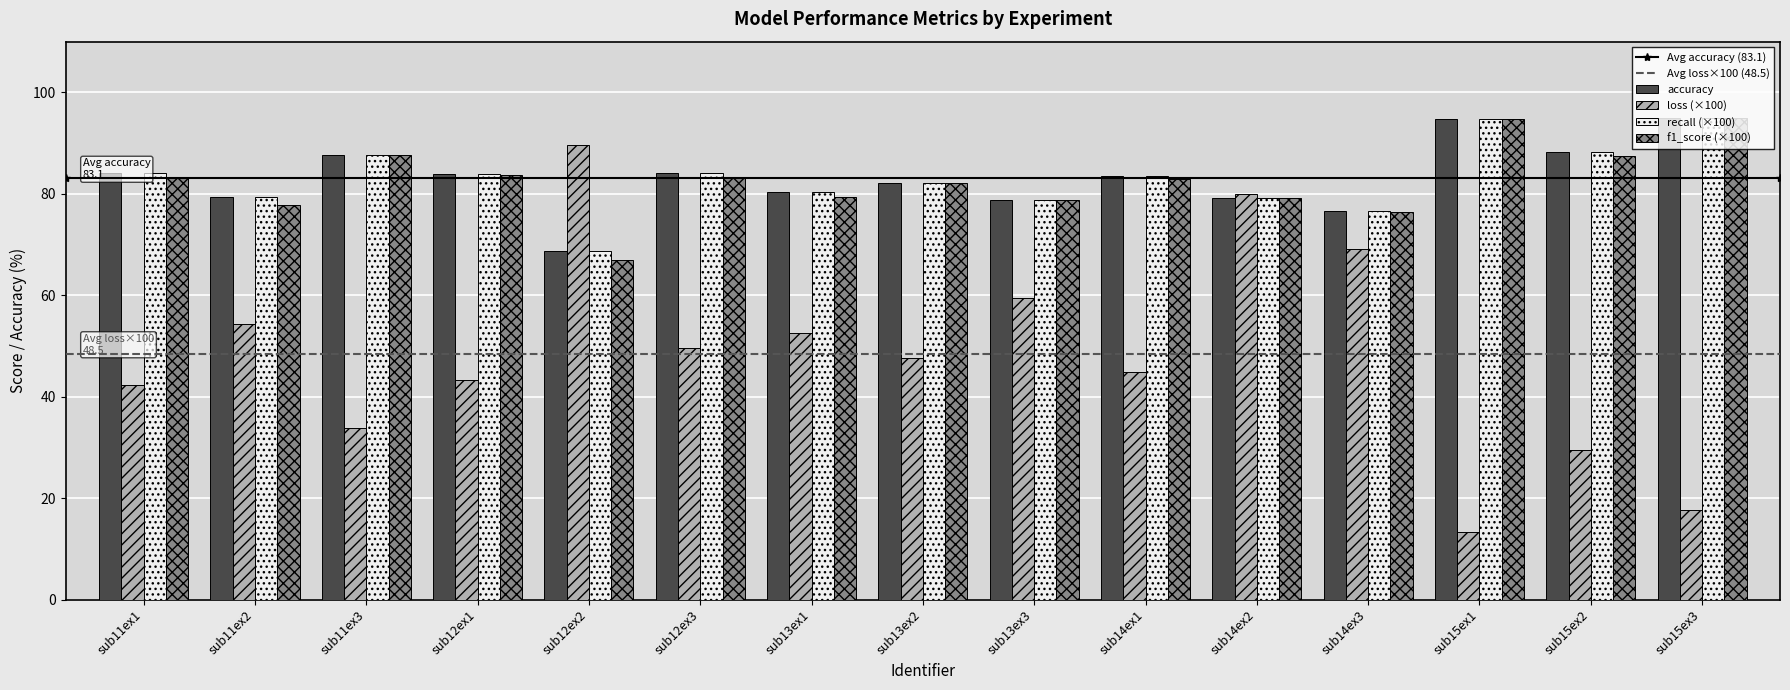

At which category does the chart reach its minimum across all series?

sub15ex1